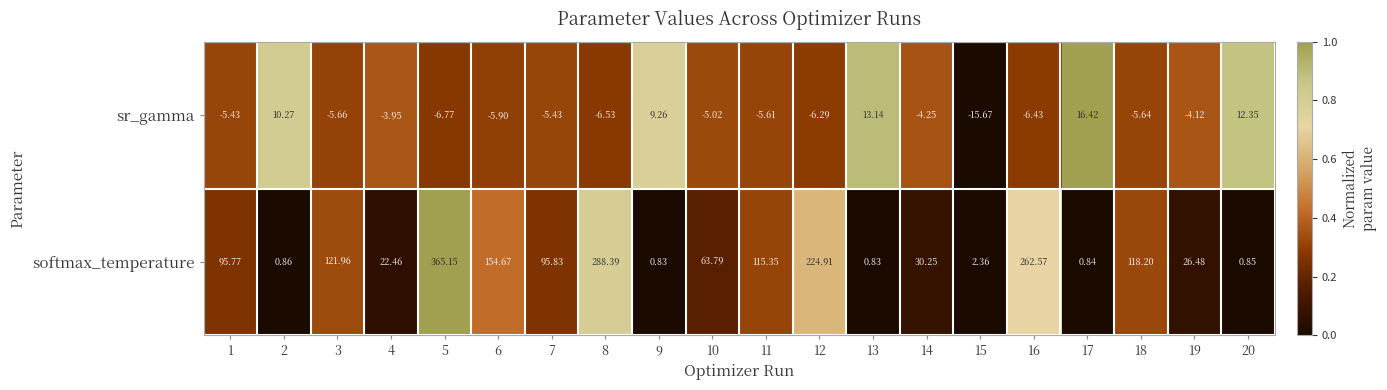

Rank the series by their average value, from lowest to highest.

sr_gamma, softmax_temperature